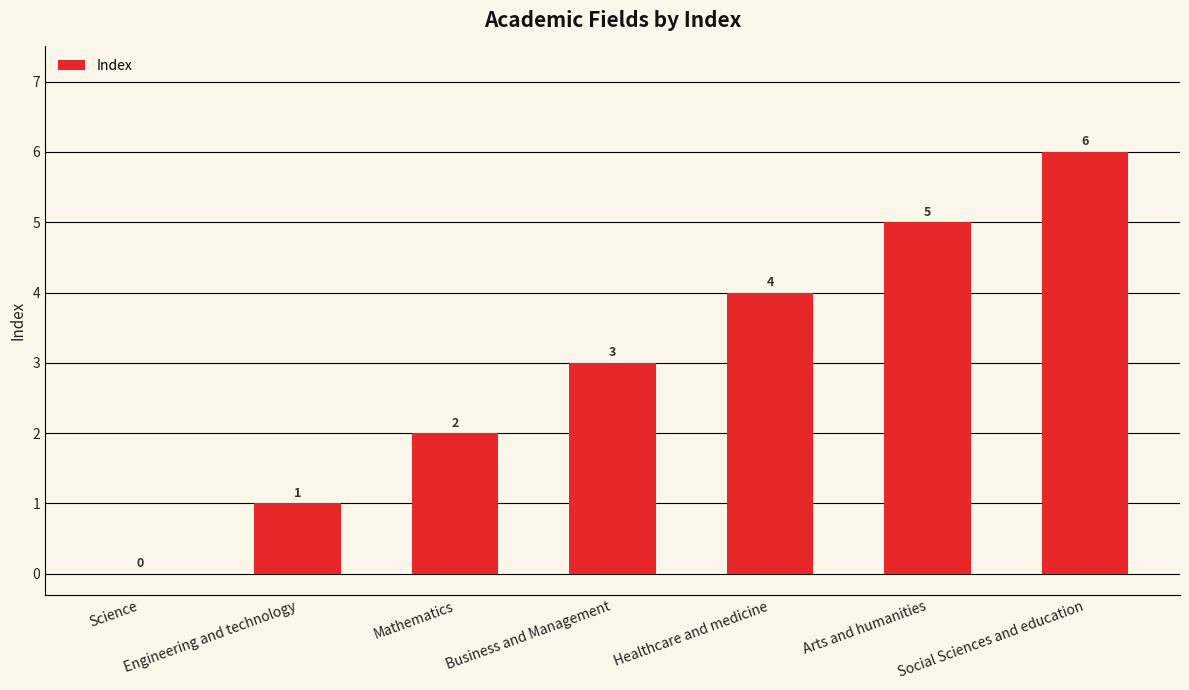

Is it true that the value at Healthcare and medicine is 6?

False